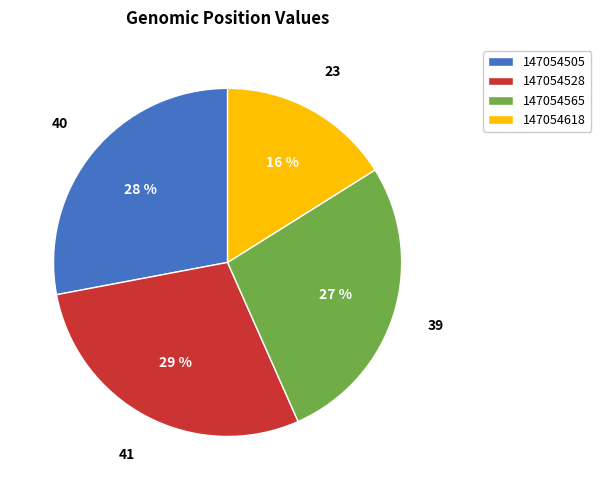

Is there any slice that represents more than half of the pie?

No